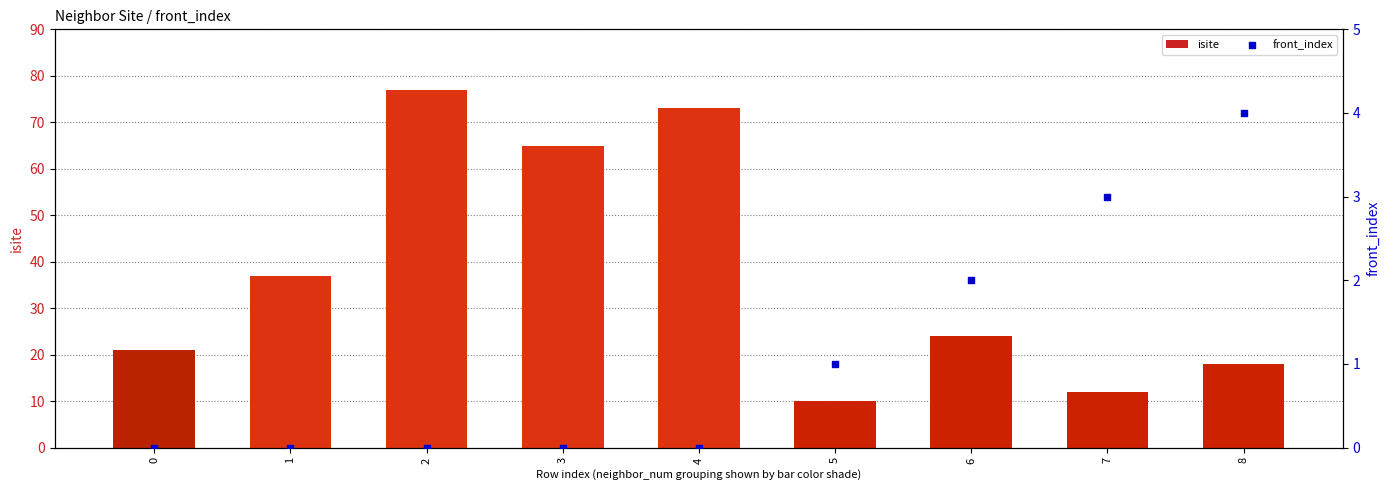

Which series has the largest total across all categories?

isite